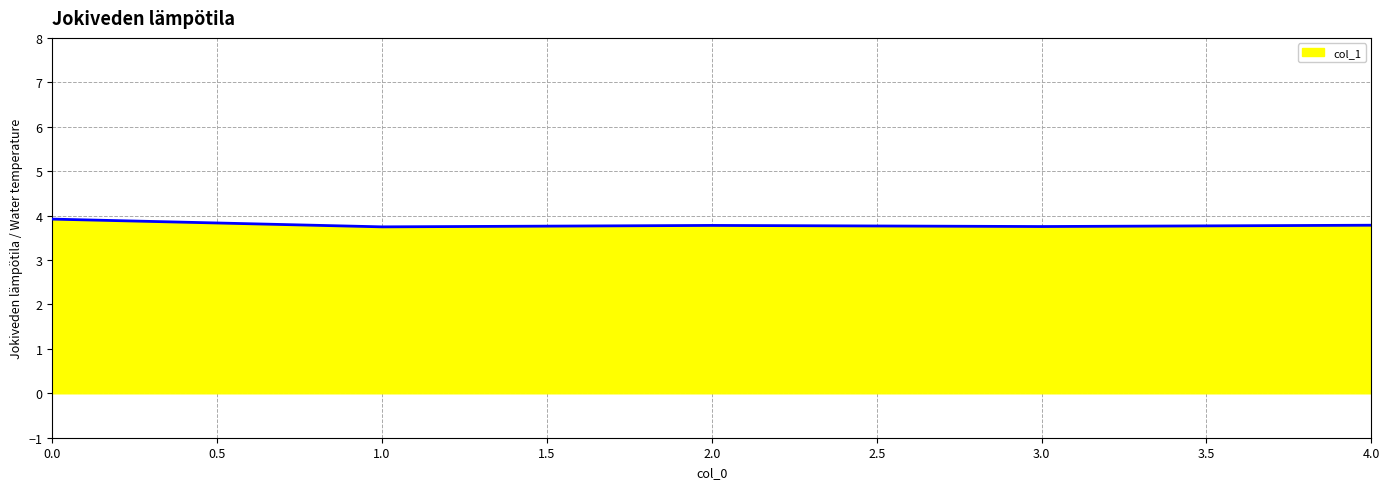

What is the average value?

3.8